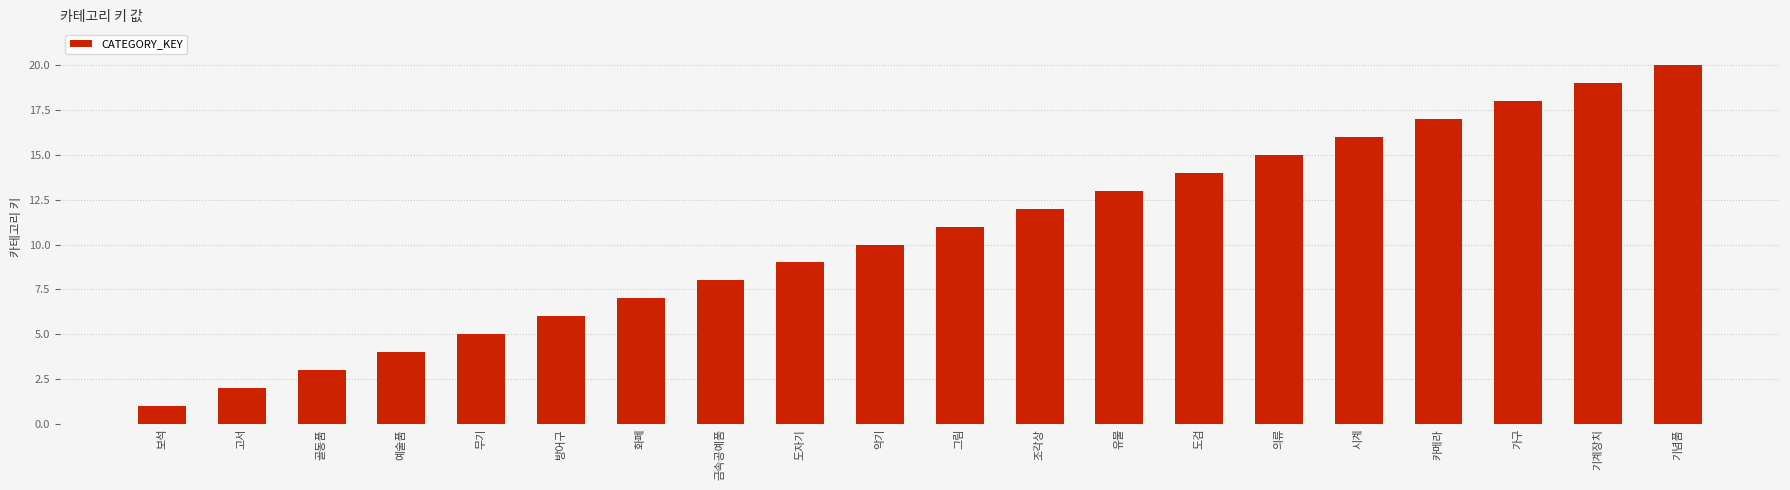

Between 시계 and 보석, which is larger?

시계